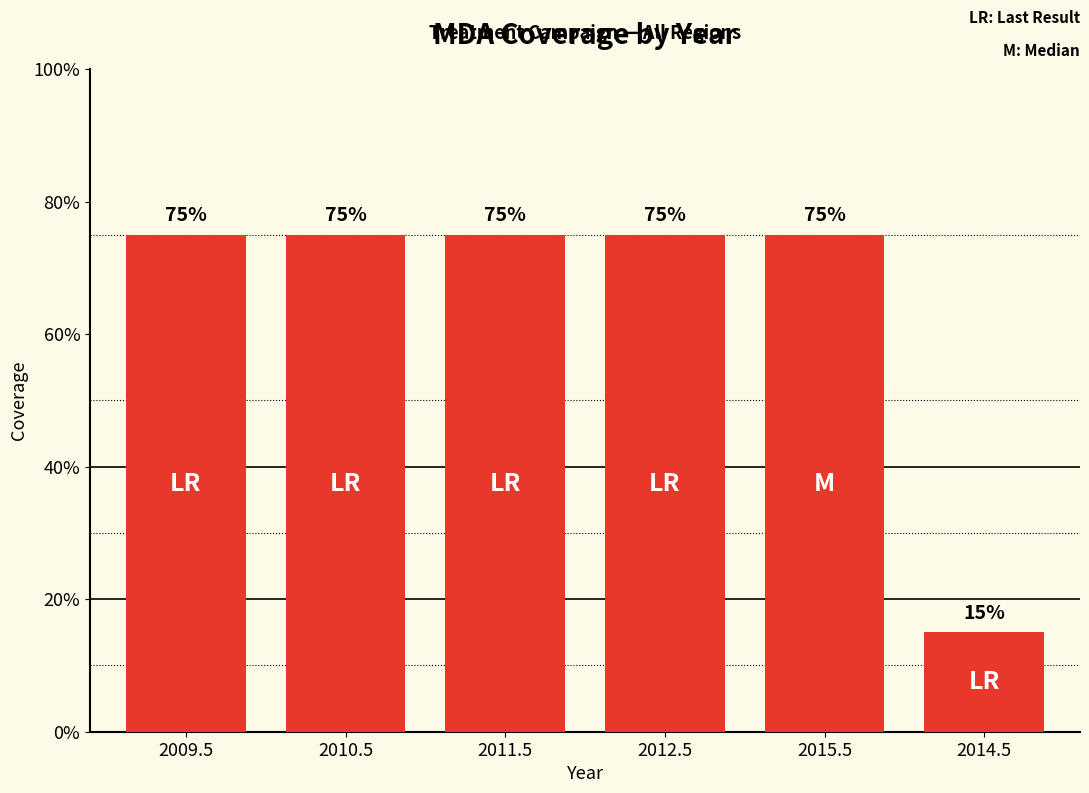

What is the sum of the values at 2010.5 and 2014.5?

0.9